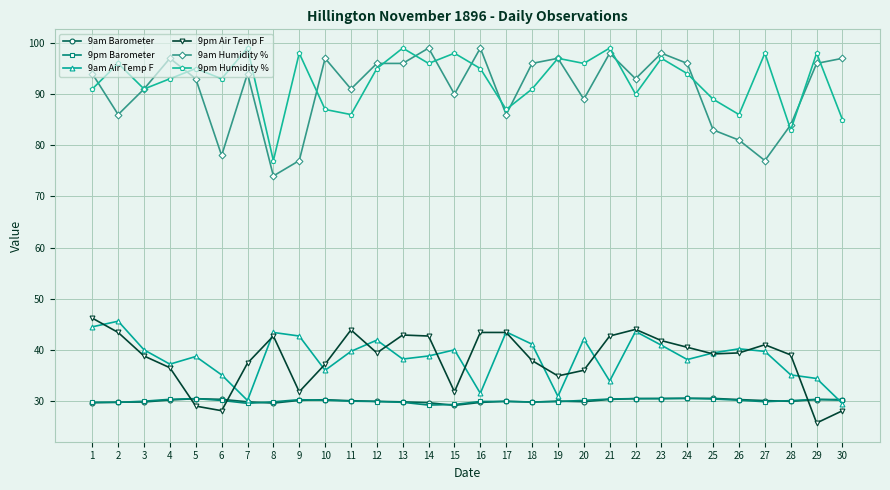

What is the highest value of the 9am Air Temp F series?

45.6